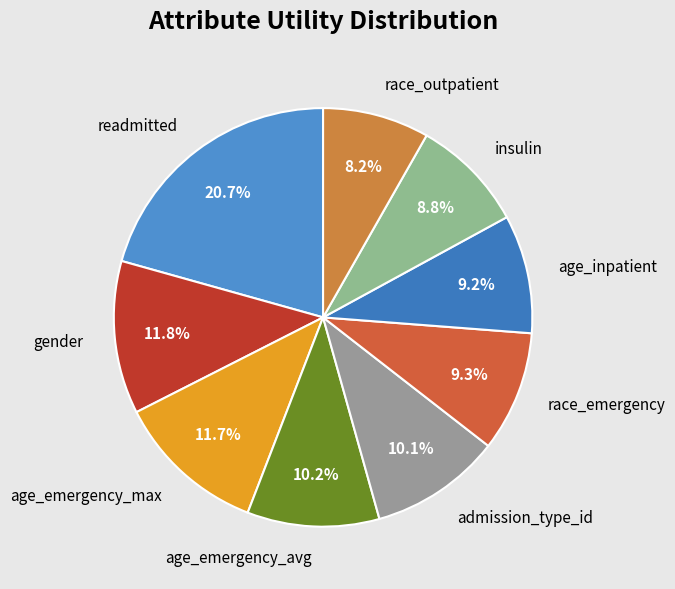

To the nearest percent, what is the difference between the race_outpatient and admission_type_id slice percentages?

2%